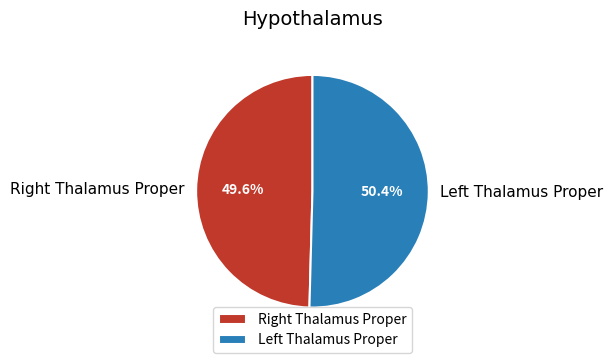

Which slice is the smallest?

Right Thalamus Proper